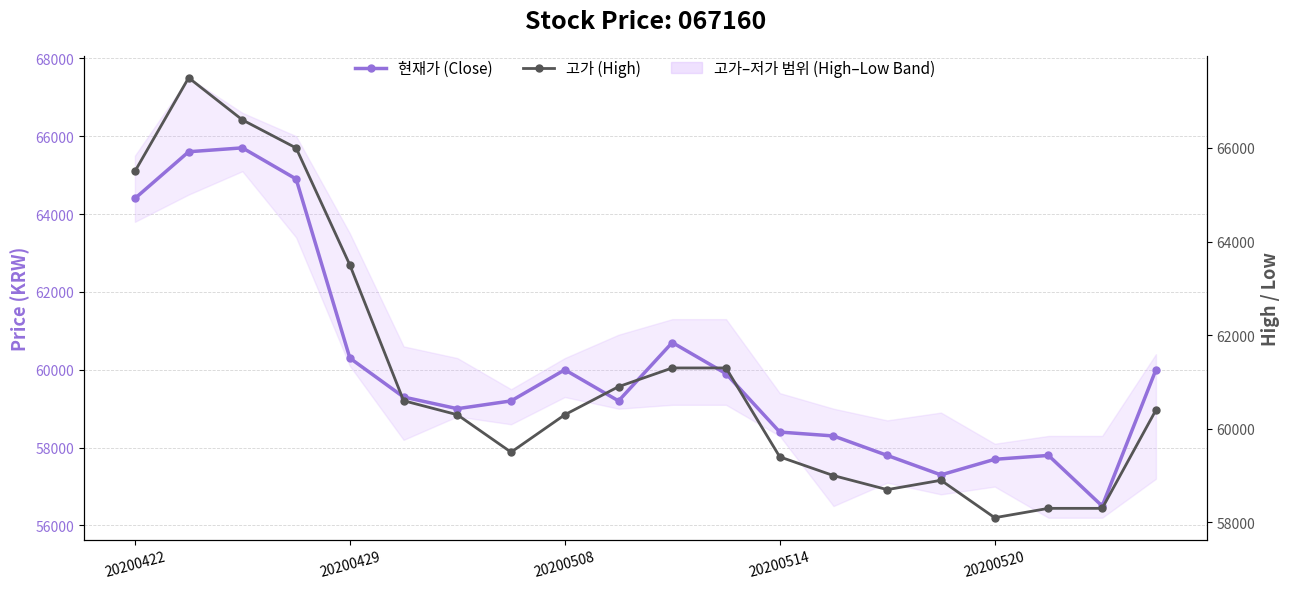

Reading left to right, transcribe all the data shown in this chart.

현재가 (Close): 64400	65600	65700	64900	60300	59300	59000	59200	60000	59200	60700	59900	58400	58300	57800	57300	57700	57800	56500	60000
고가 (High): 65500	67500	66600	66000	63500	60600	60300	59500	60300	60900	61300	61300	59400	59000	58700	58900	58100	58300	58300	60400